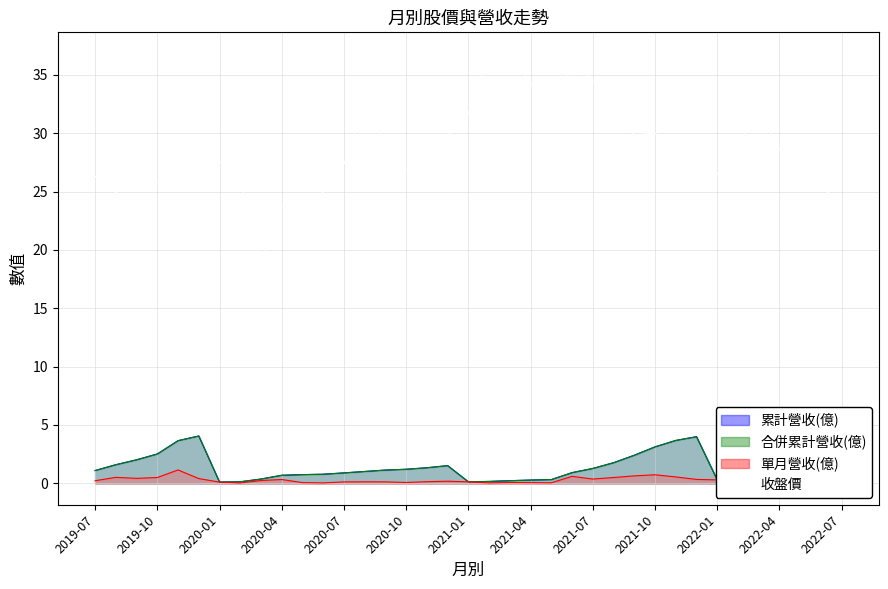

True or false: 收盤價 and 單月營收(億) intersect in this chart.

False